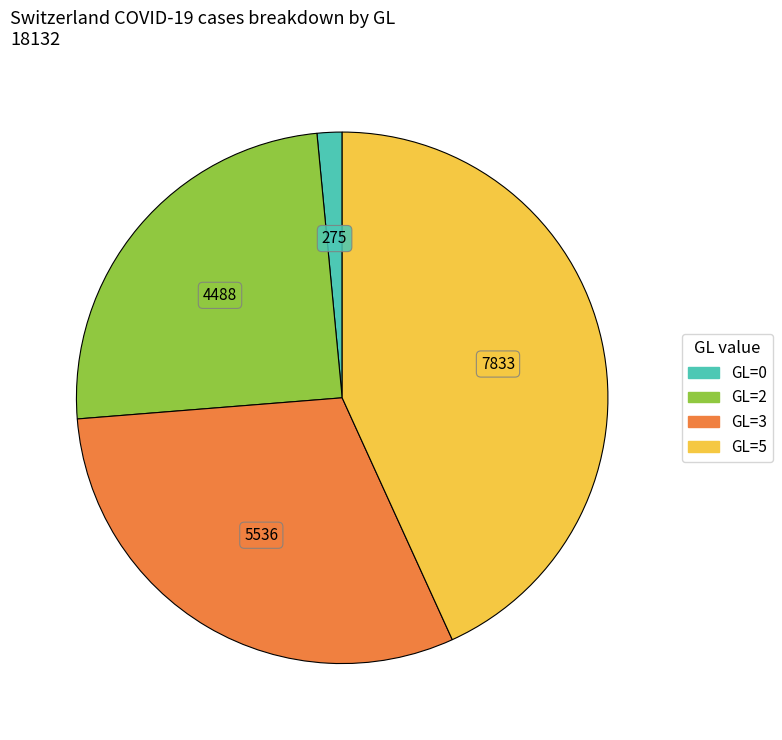

Is there any slice that represents more than half of the pie?

No